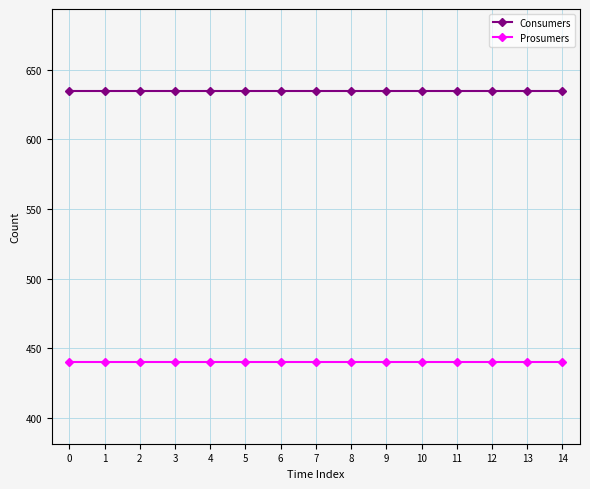

True or false: Prosumers and Consumers cross at least once.

False